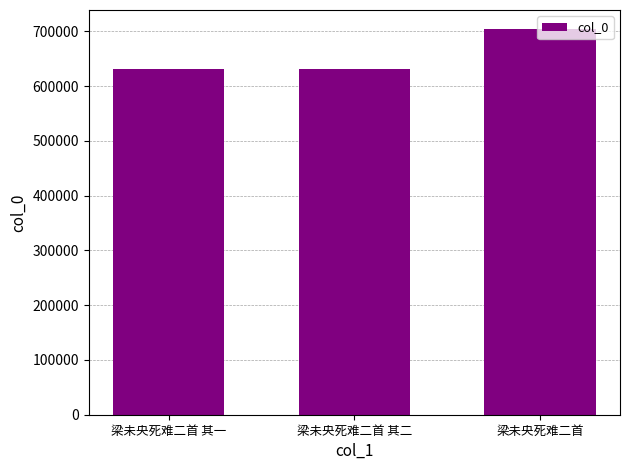

How many data points are less than 630464?

1